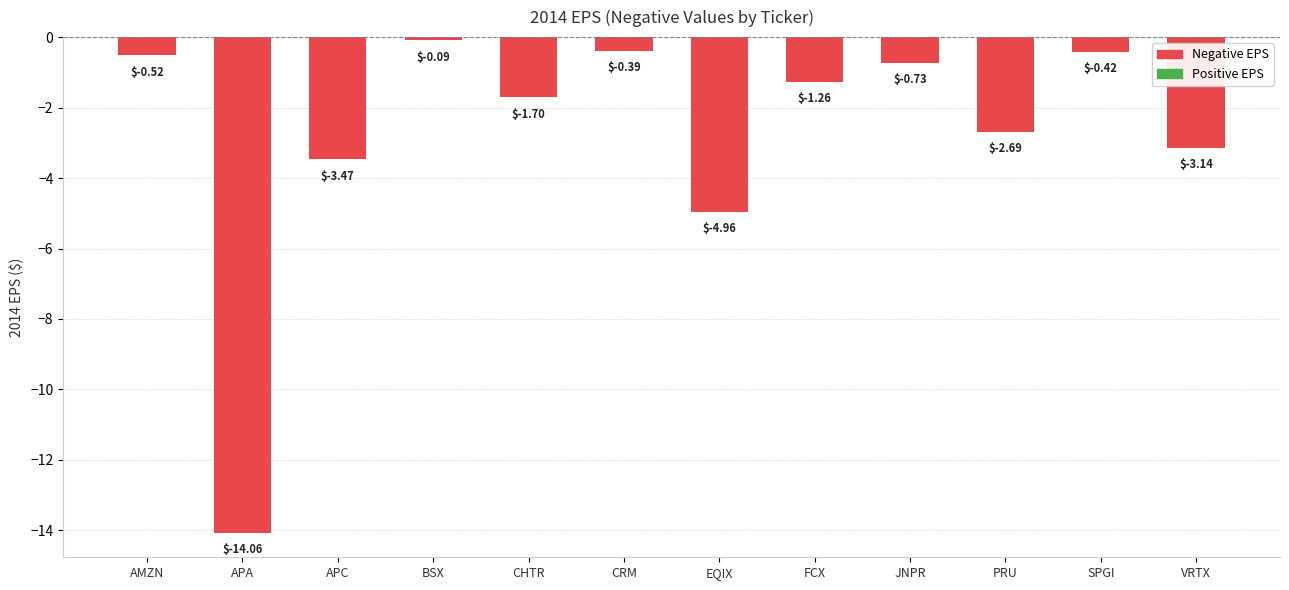

What is the minimum value shown in the chart?

-14.1